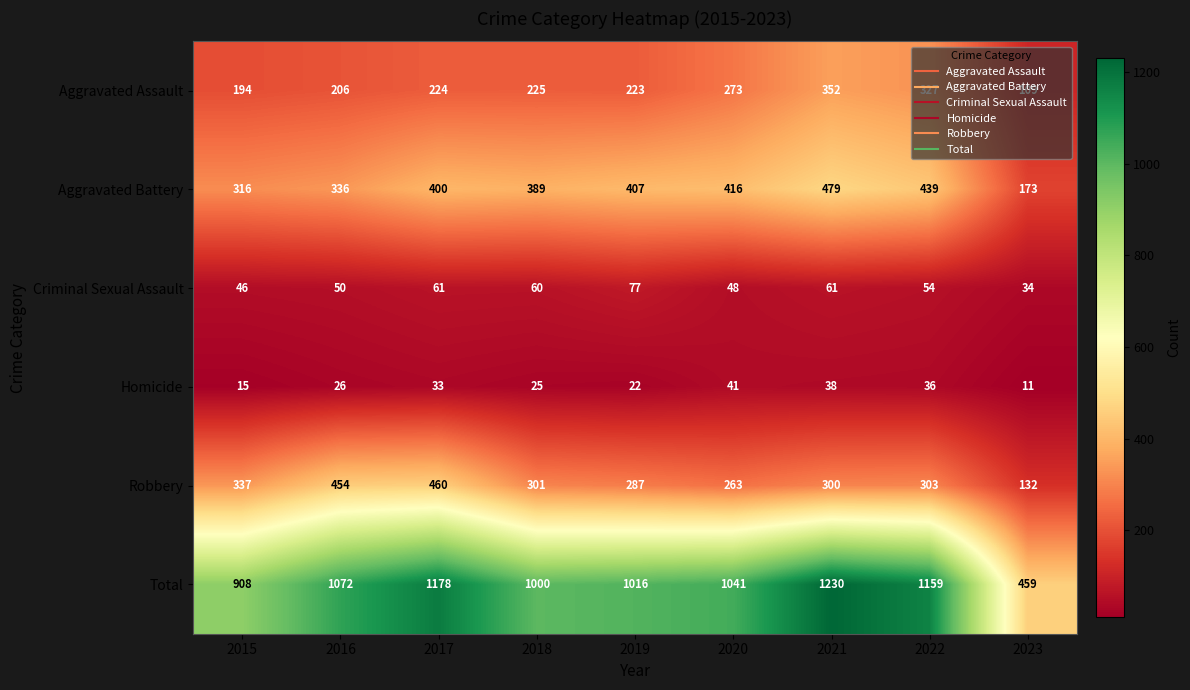

What is the difference between the Aggravated Assault values at 2019 and 2015?

29